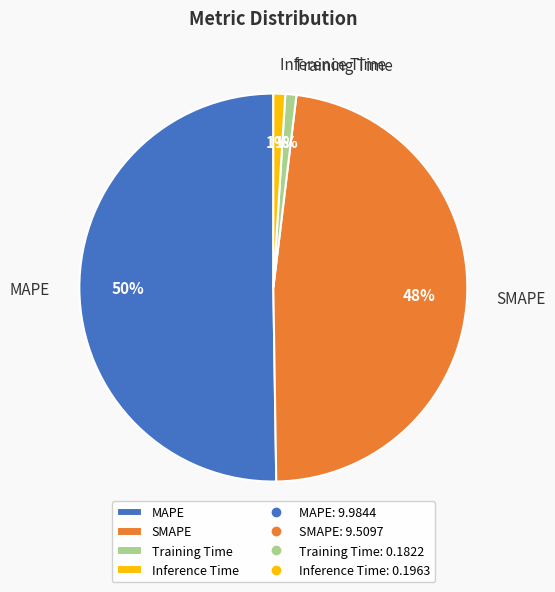

To the nearest percent, what portion does SMAPE represent?

48%